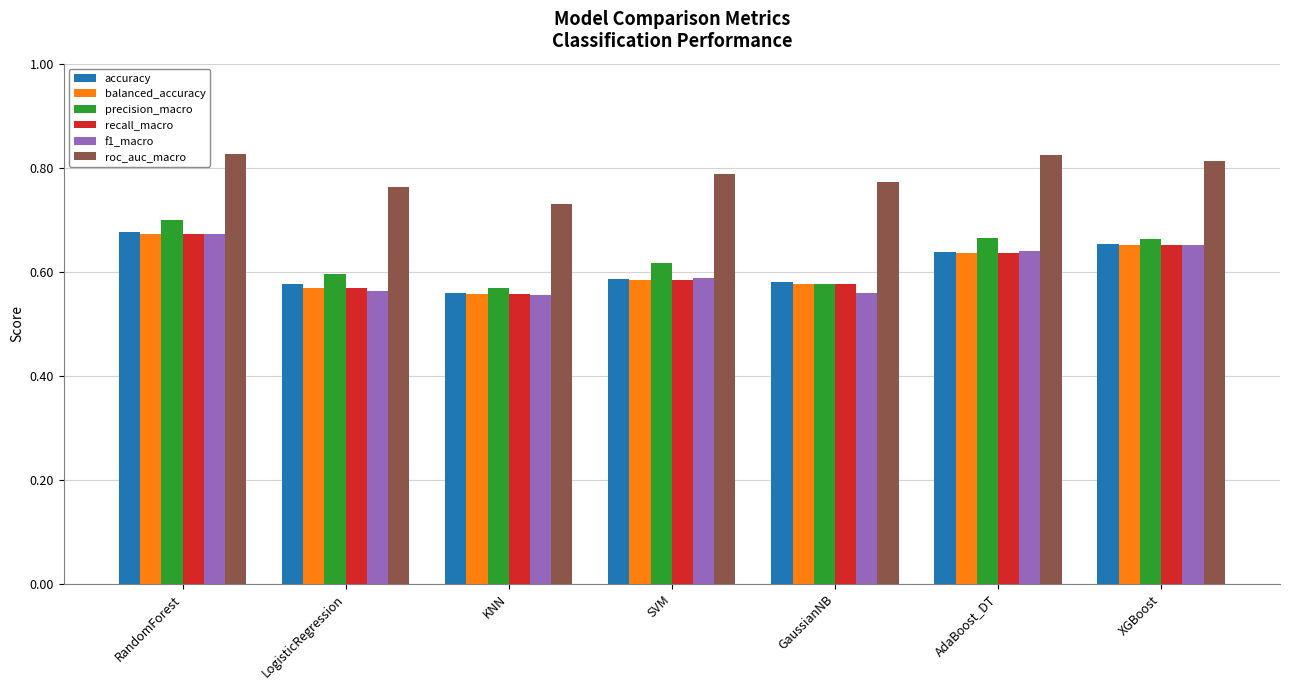

The roc_auc_macro series shows 1.2 at GaussianNB. True or false?

False